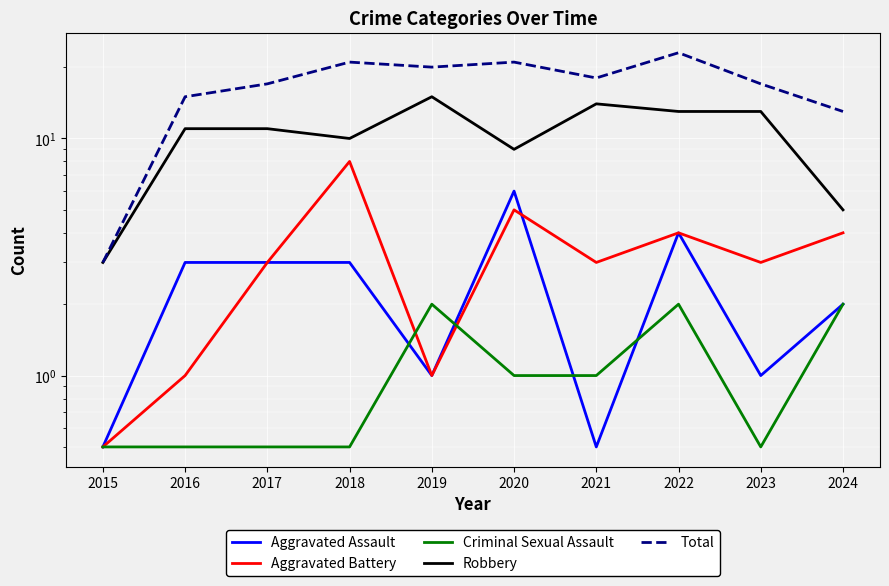

The Criminal Sexual Assault series shows 0.4 at 2021. True or false?

False